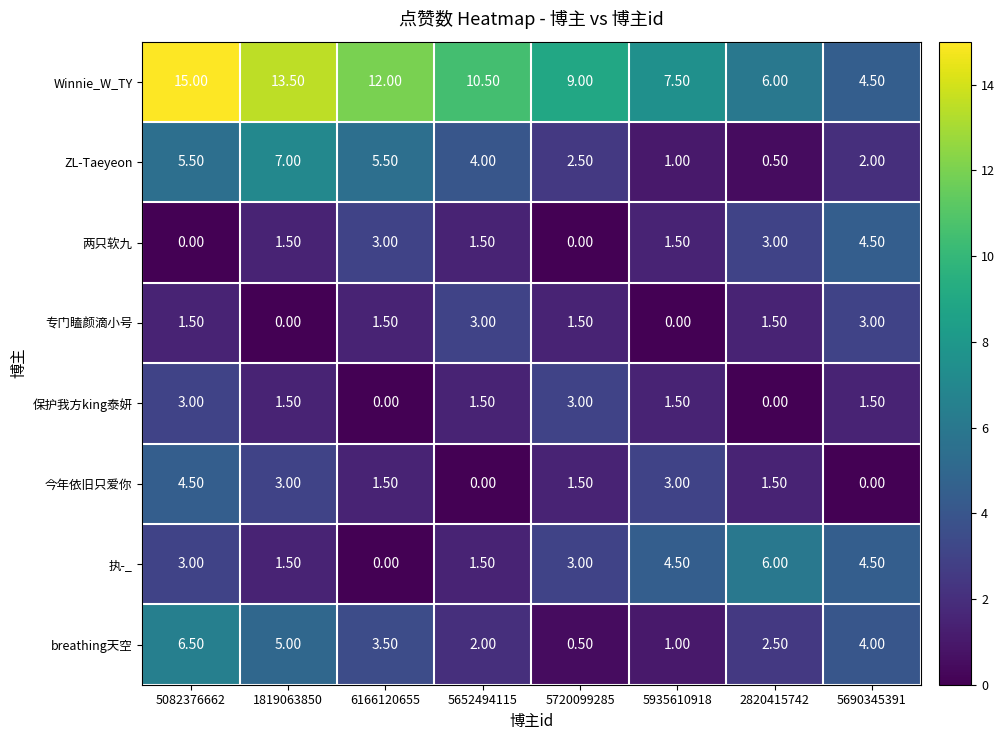

Count the number of data series in this chart.

8